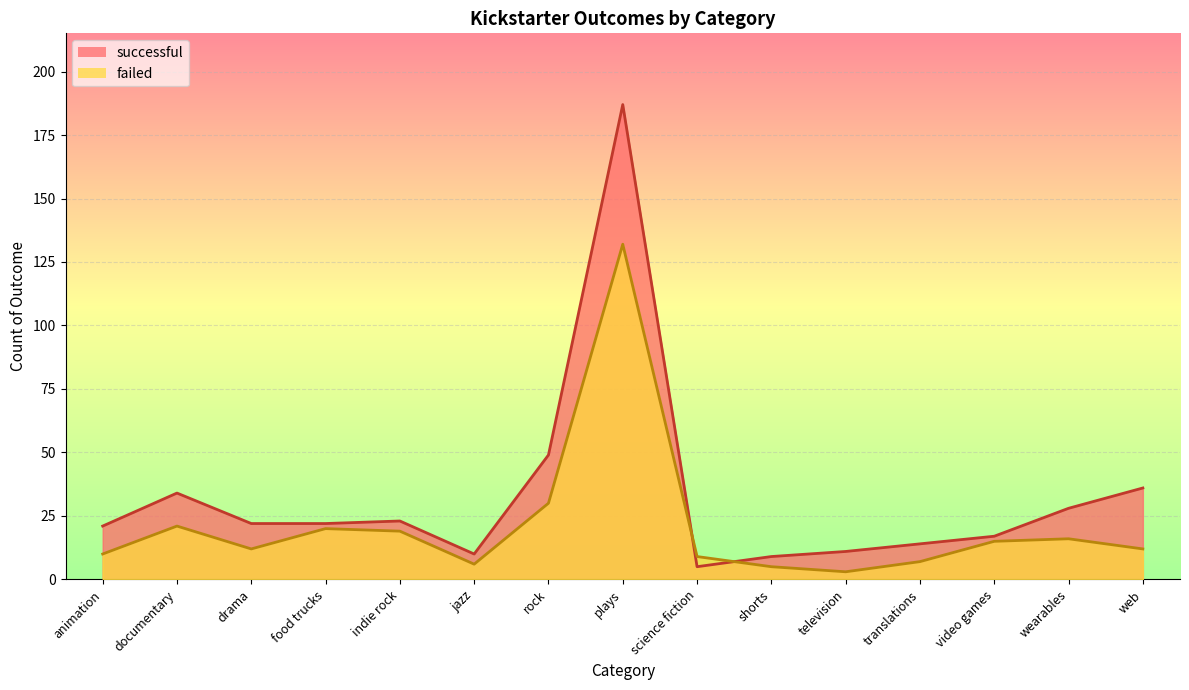

Which series has the largest total across all categories?

successful